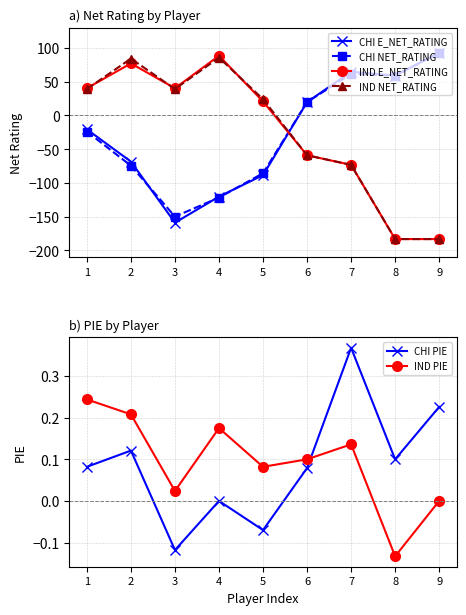

At 7, list the series in order from largest to smallest.

CHI E_NET_RATING, CHI NET_RATING, CHI PIE, IND PIE, IND E_NET_RATING, IND NET_RATING